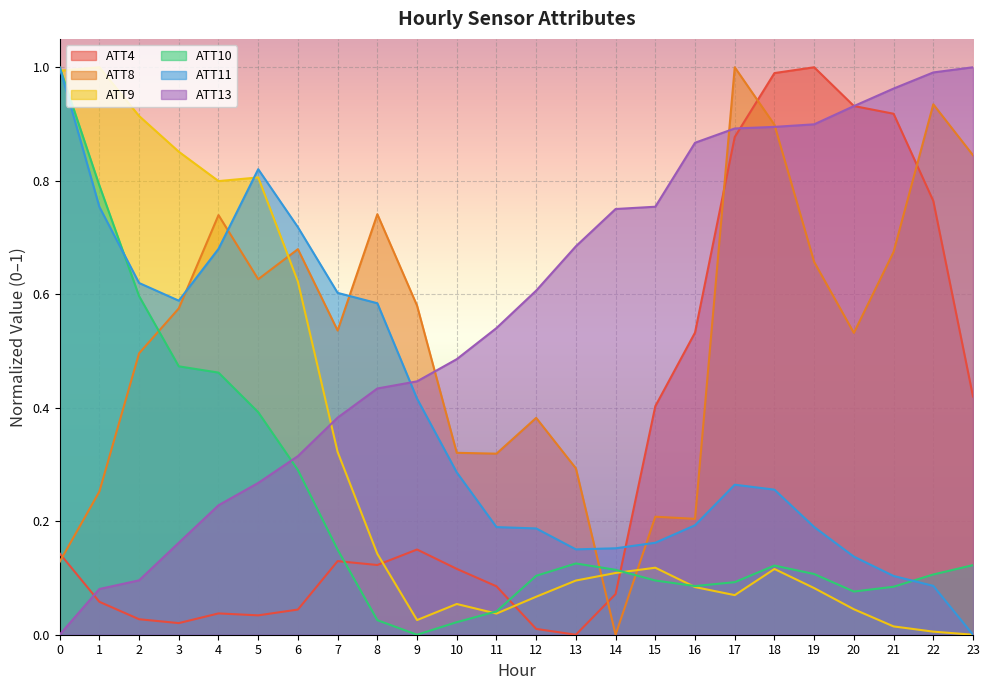

True or false: ATT9 has a value of 0.9 at 2.

True